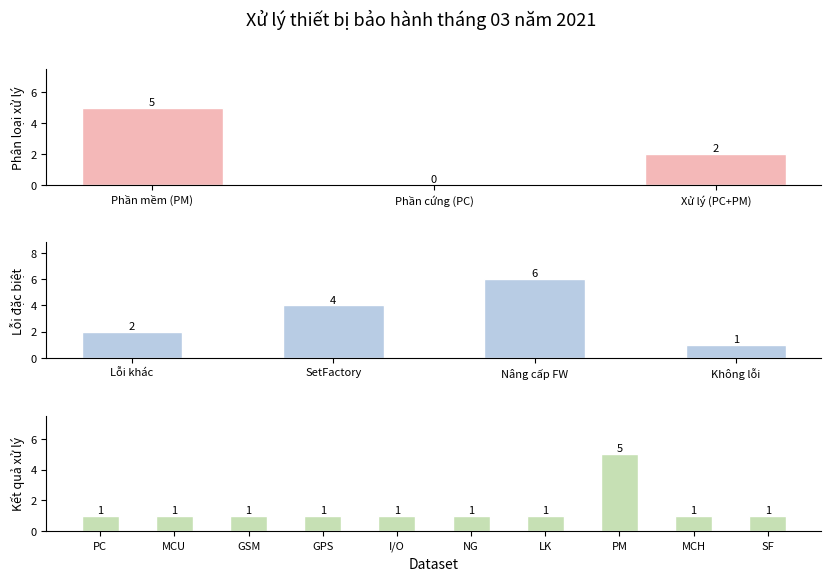

What is the value of the Xử lý (PC+PM) bar at the 1st from the left?

2